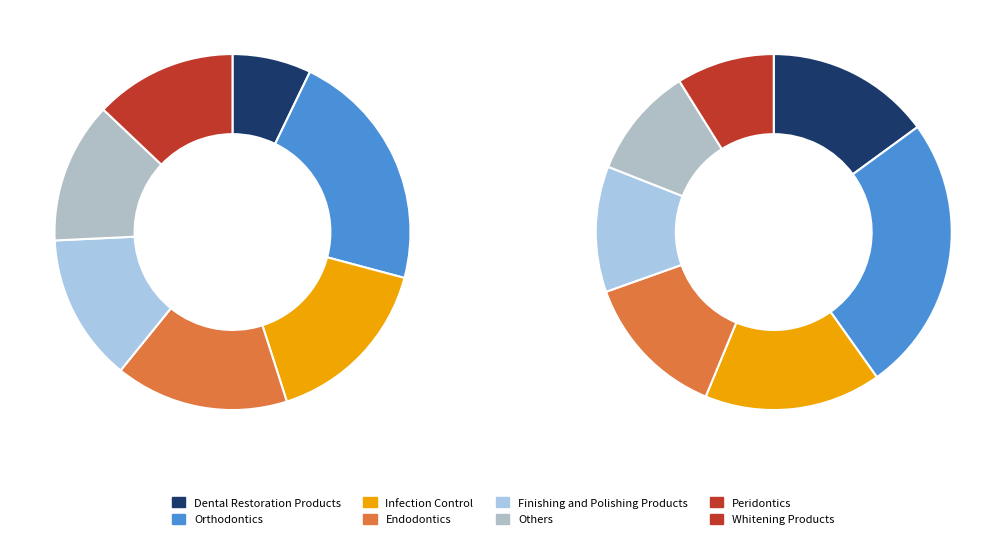

Does 6 represent more than half of the total?

No